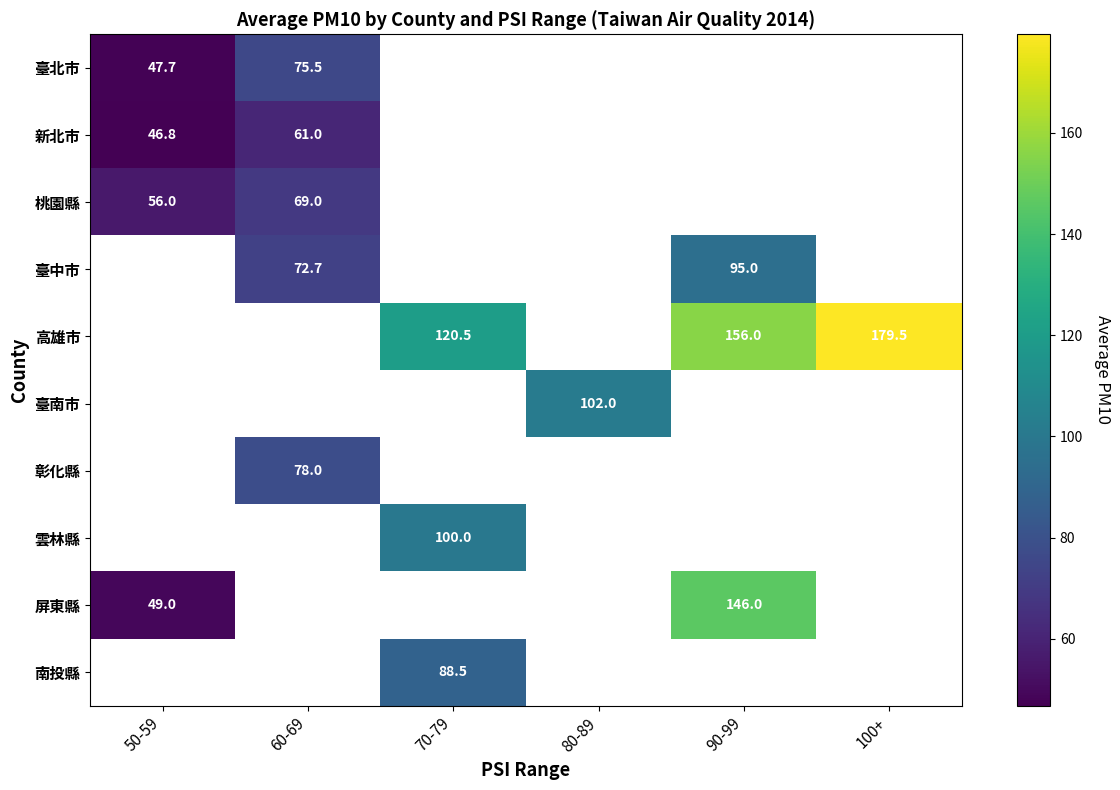

Is the value of 彰化縣 at 50-59 greater than the value of 新北市 at 100+?

No